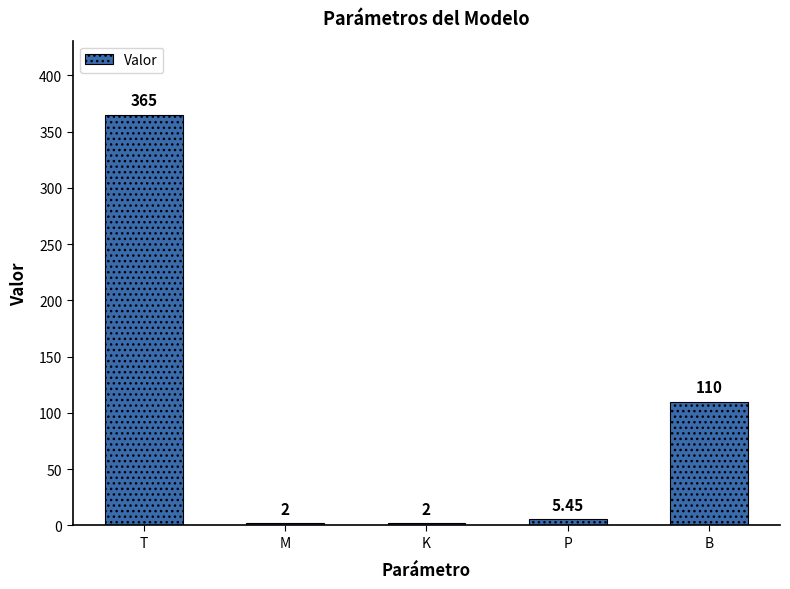

What is the sum of the values at K and M?

4.0